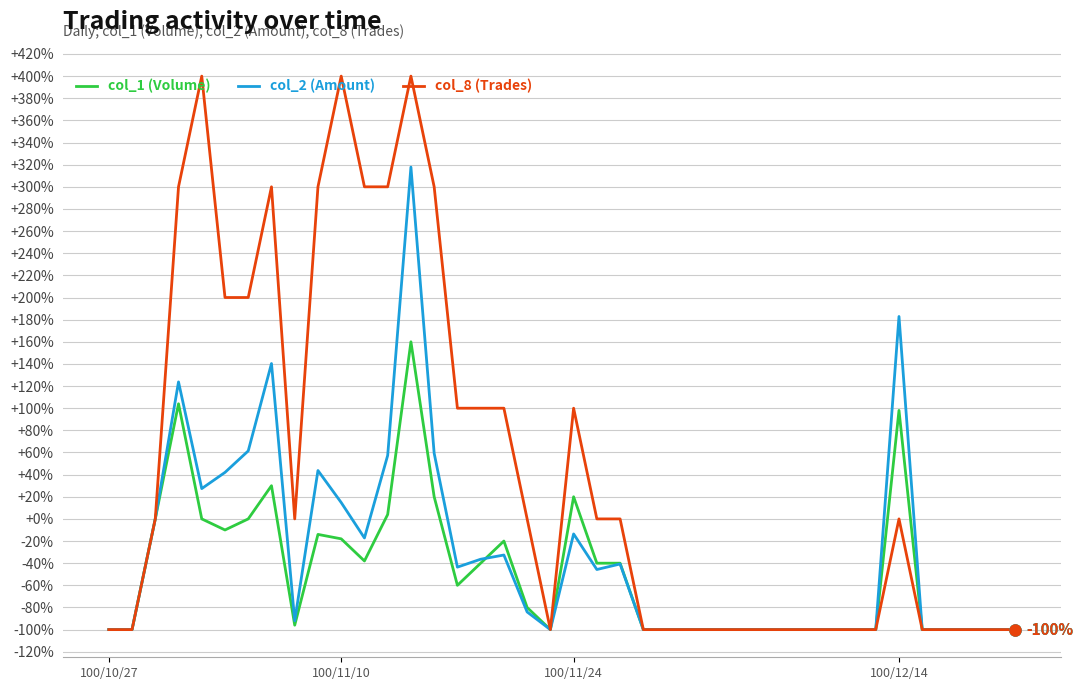

Which series has the widest spread of values?

col_8 (Trades)